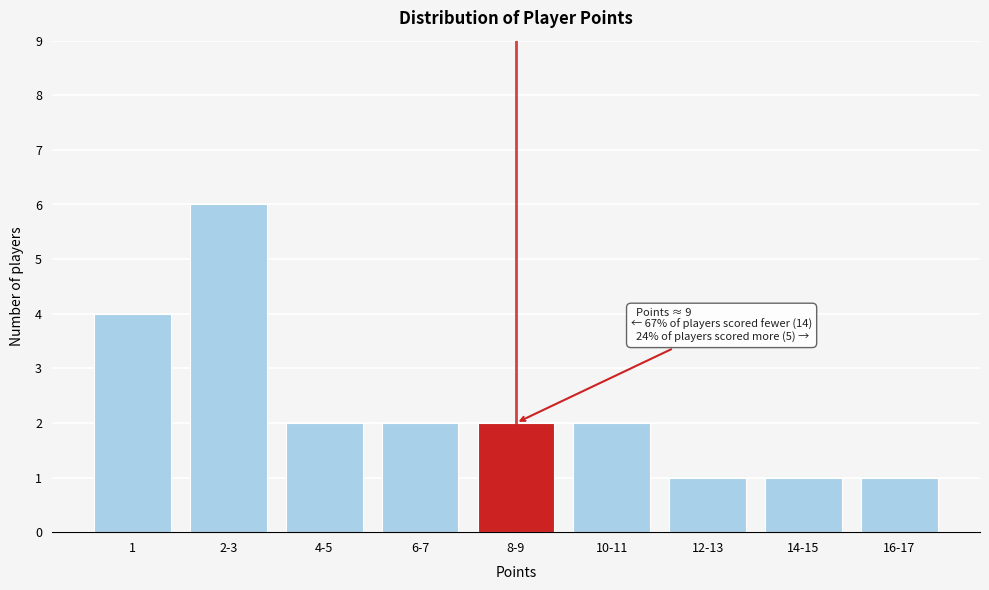

Reading left to right, extract all data points from this chart.

4	6	2	2	2	2	1	1	1